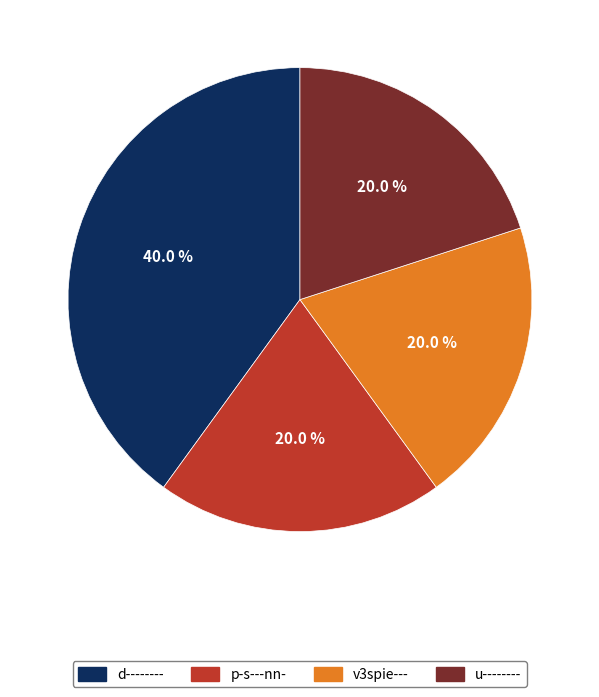

True or false: u-------- accounts for 11% of the total.

False